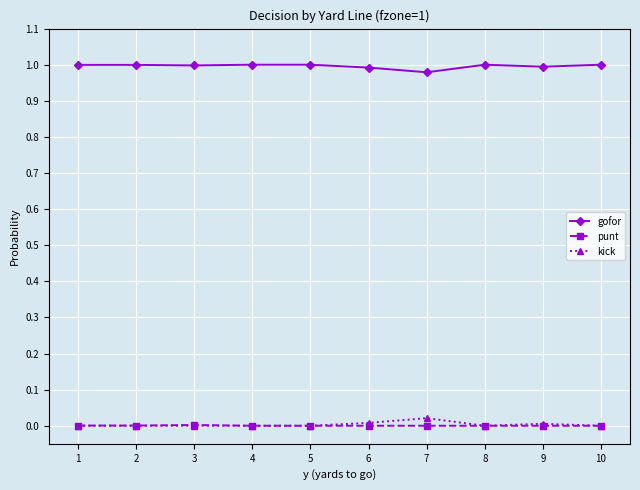

The value of gofor at 6 is 1.0. True or false?

True